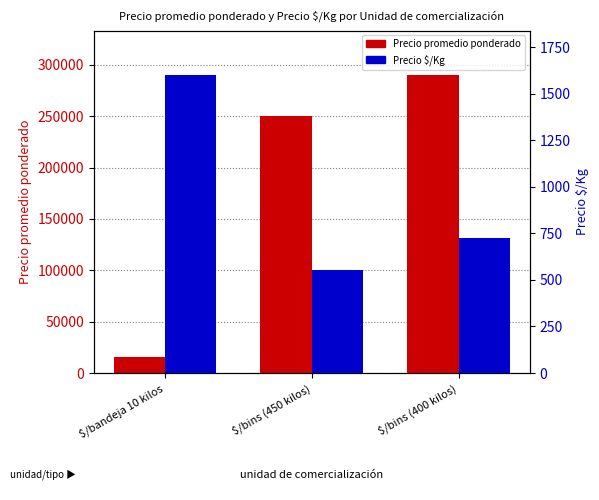

Which category has the highest value in the Precio $/Kg series?

$/bandeja 10 kilos